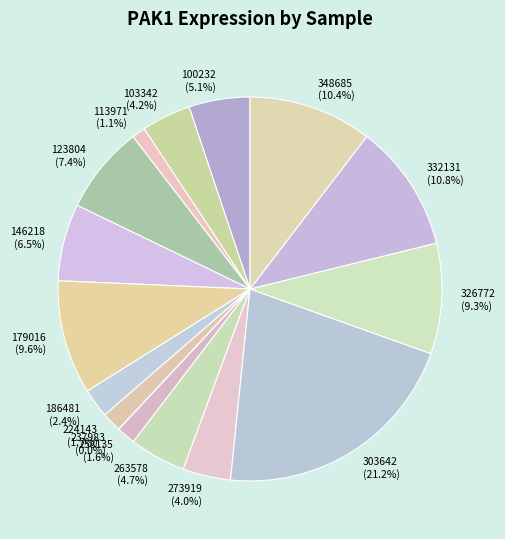

Is there a majority slice in this chart?

No